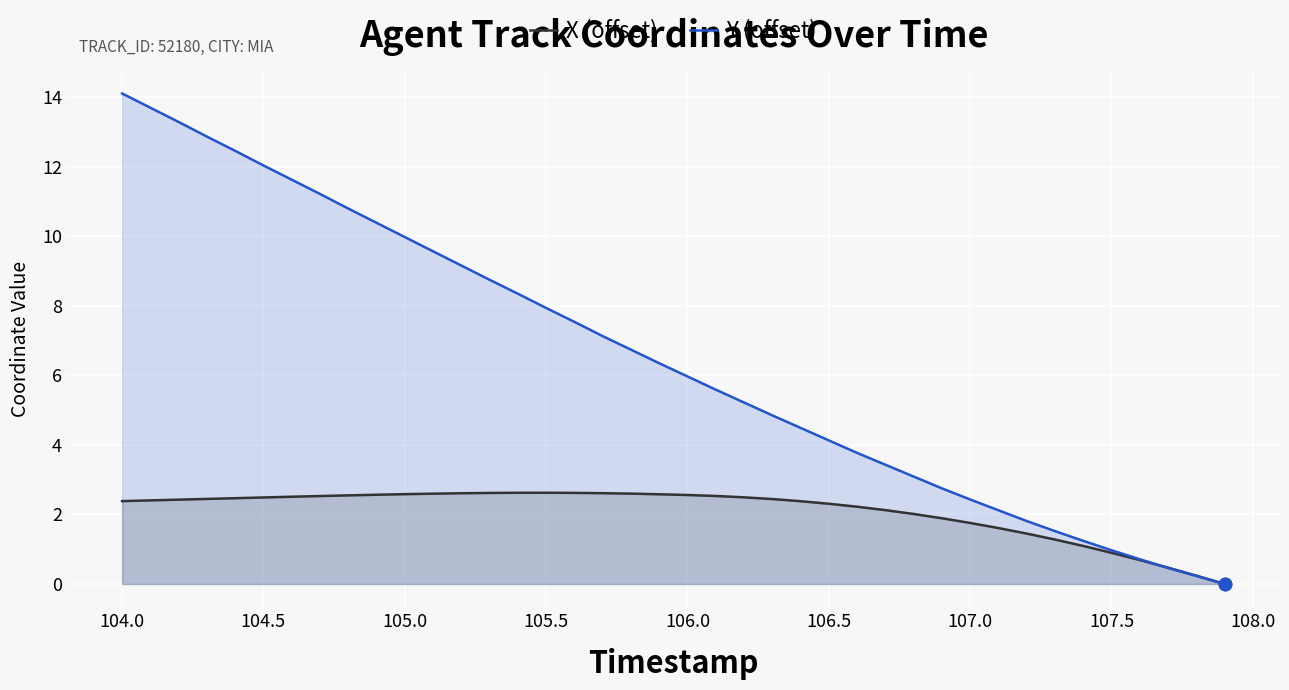

At which category is the sum across all series the highest?

104.0